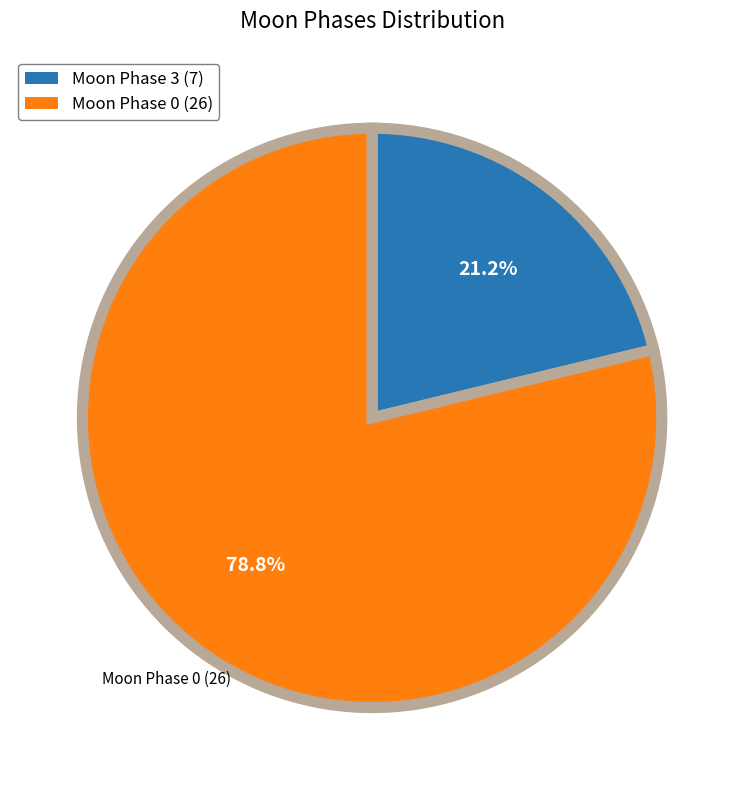

Count the number of slices in the pie.

2